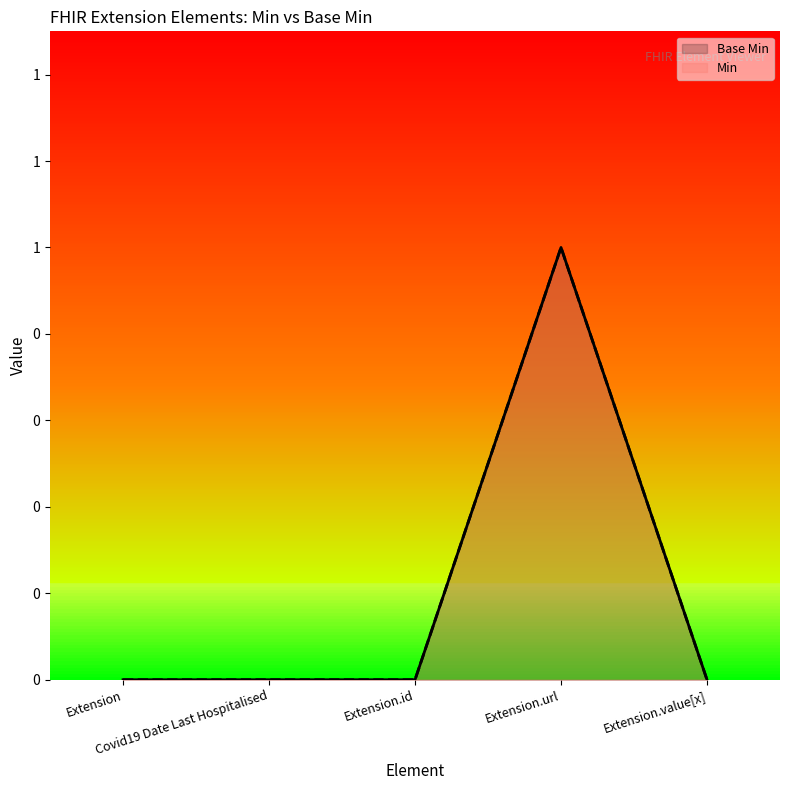

How many data points does each series have?

5